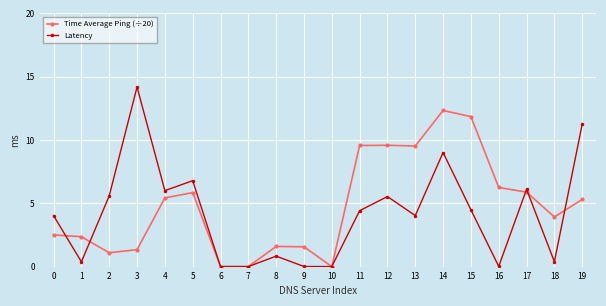

What is the difference between the Latency values at 12 and 0?

1.5